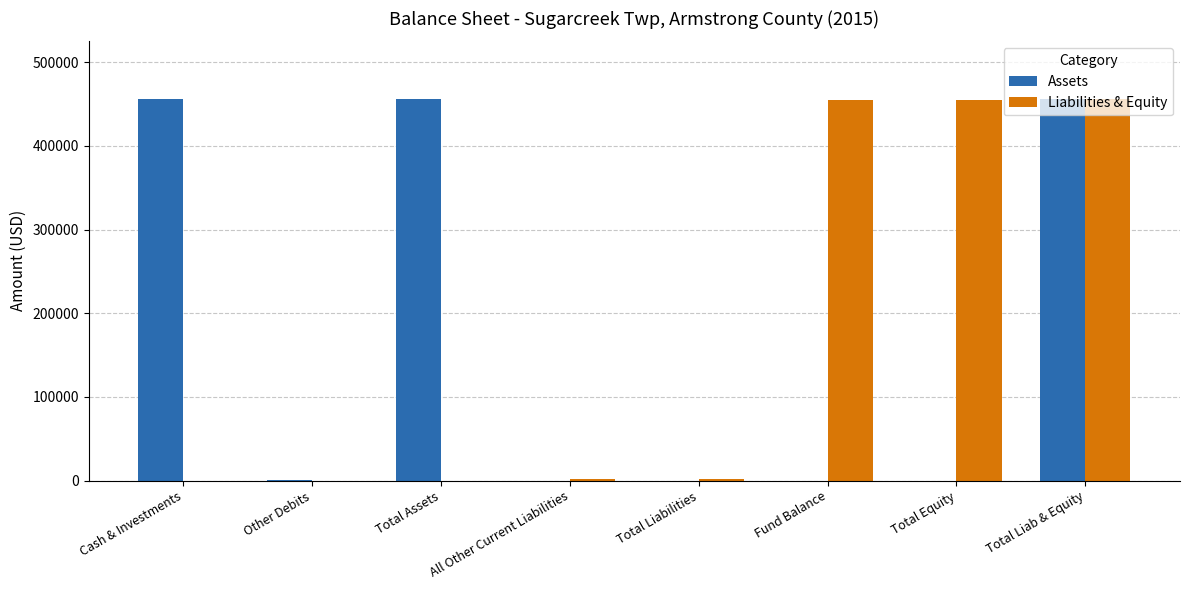

The value of Liabilities & Equity at Total Equity is 455067. True or false?

True